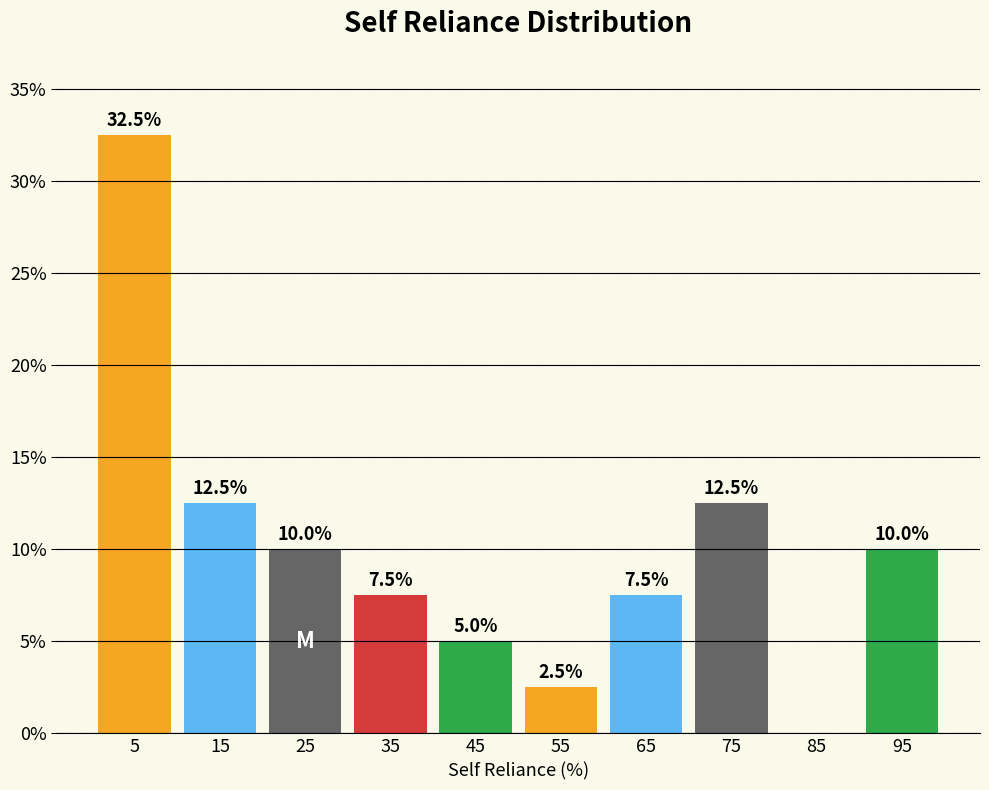

Reading left to right, extract all data points from this chart.

5=32.5	15=12.5	25=10.0	35=7.5	45=5.0	55=2.5	65=7.5	75=12.5	85=0.0	95=10.0